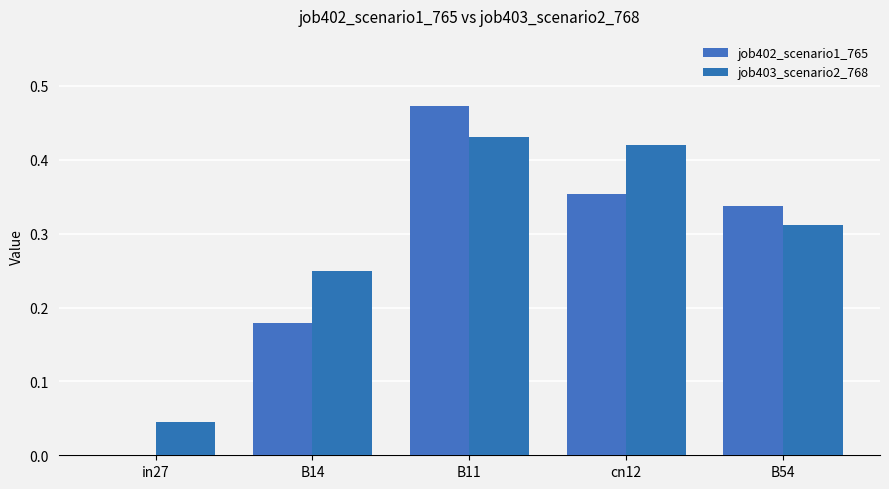

How many values in the job402_scenario1_765 series exceed 0?

4